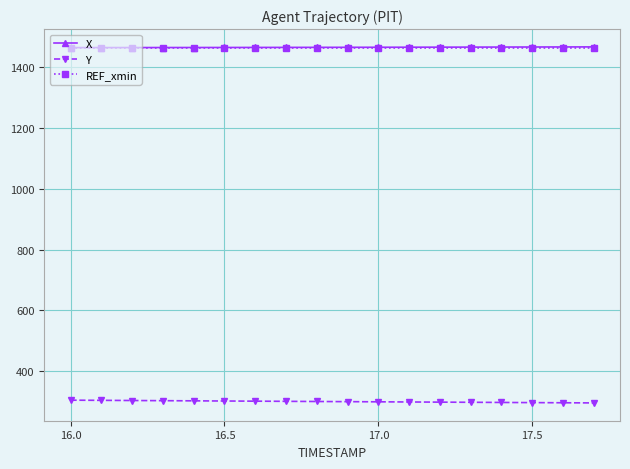

What is the value of the REF_xmin point at the 9th from the left?

1463.8